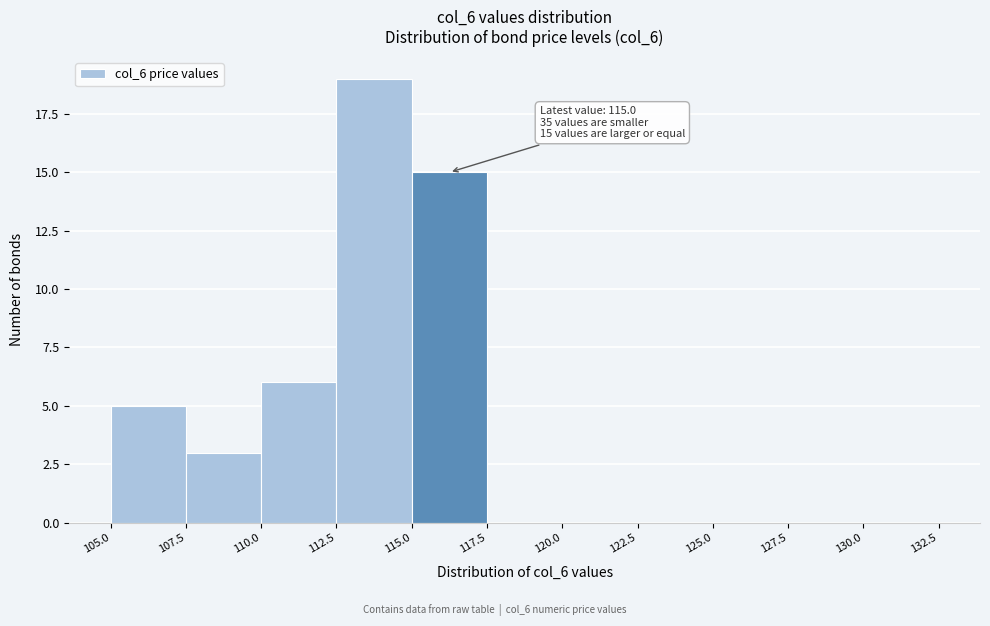

Which range on the x-axis has the tallest bar?

112.5 to 115.0